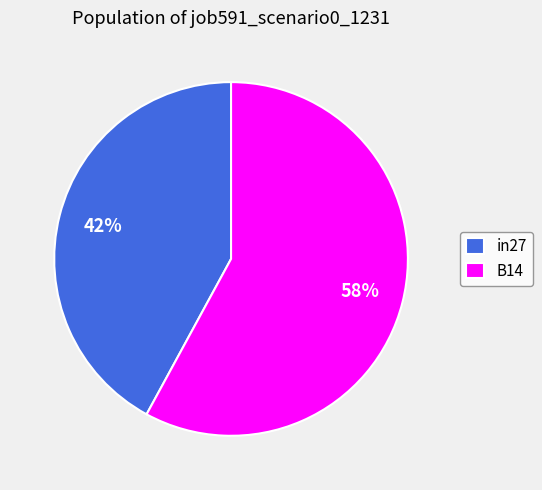

To the nearest percent, what is the difference between the in27 and B14 slice percentages?

16%